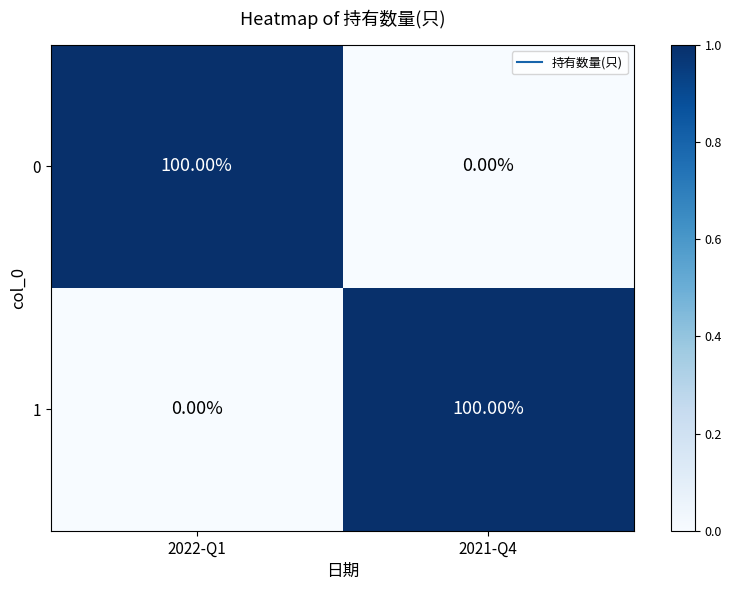

What is the difference between the 0 values at 2022-Q1 and 2021-Q4?

100